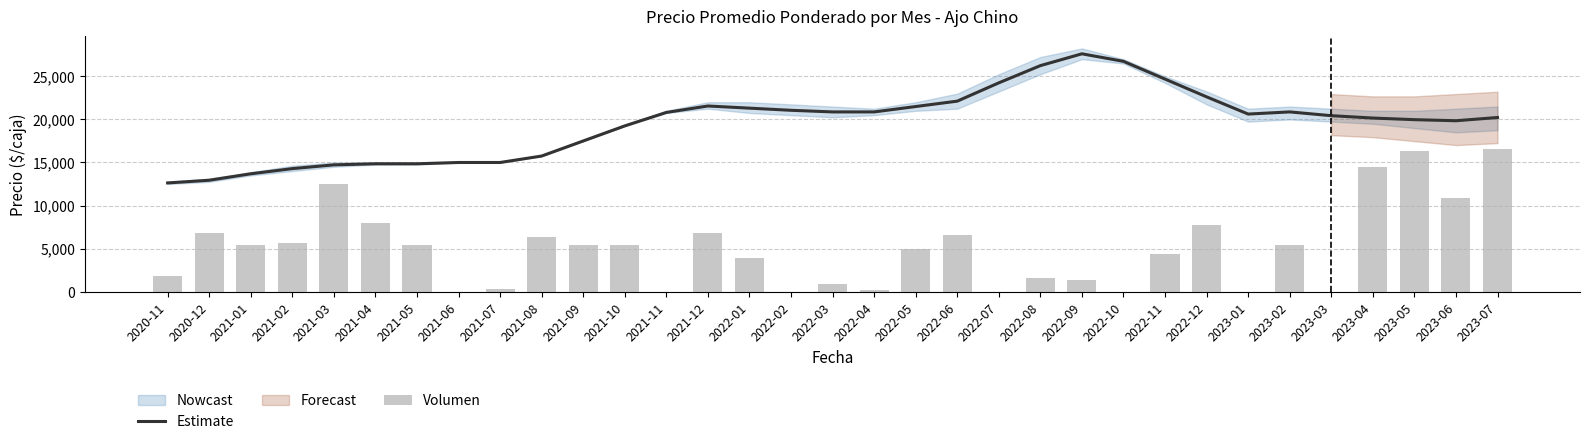

What position from the left is 2022-12?

26